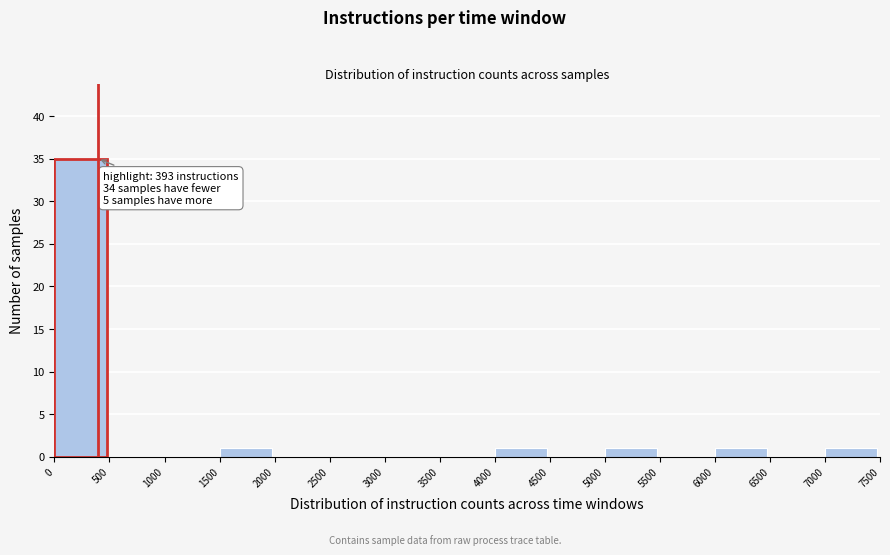

Which range on the x-axis has the tallest bar?

0 to 500